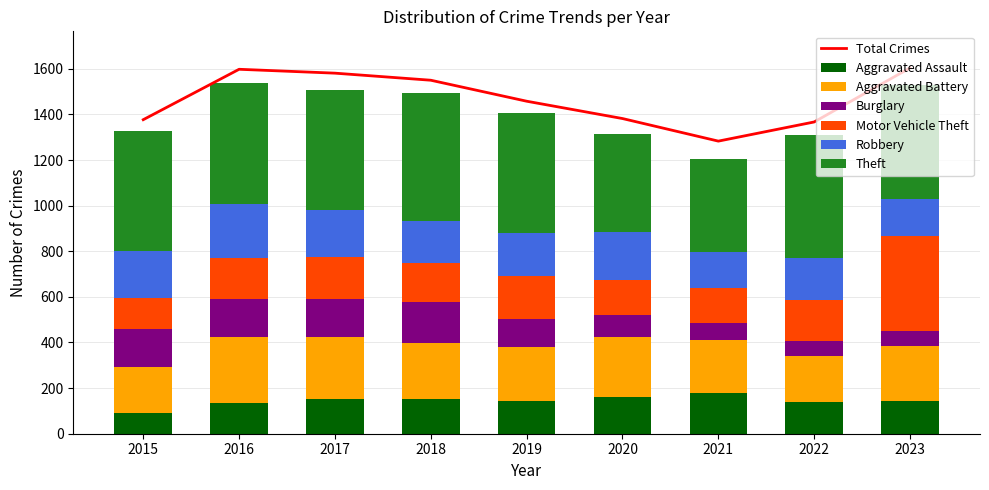

Is the value of Burglary at 2018 greater than the value of Theft at 2018?

No